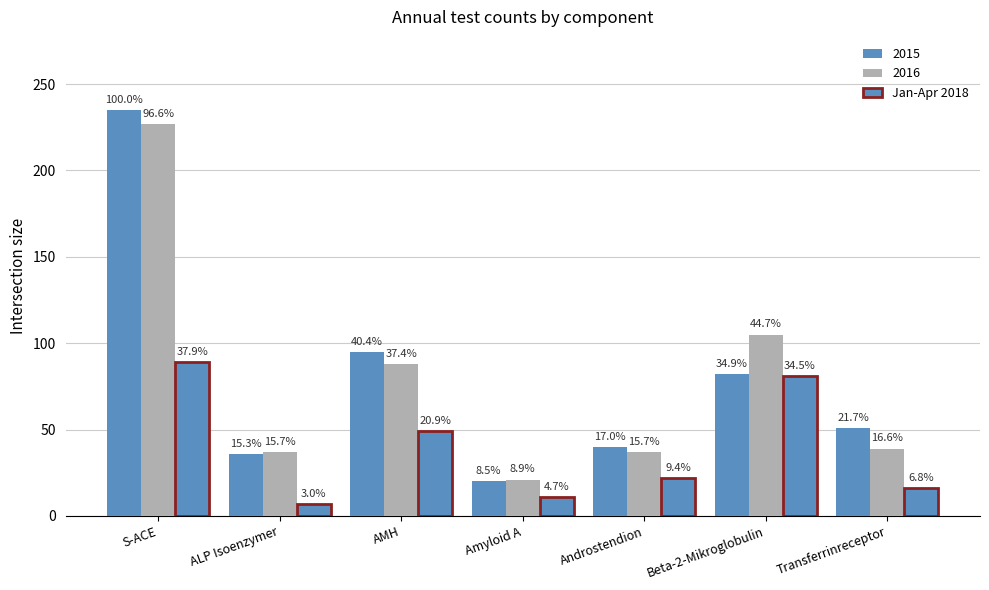

What is the label of the 7th bar from the left?

Transferrinreceptor